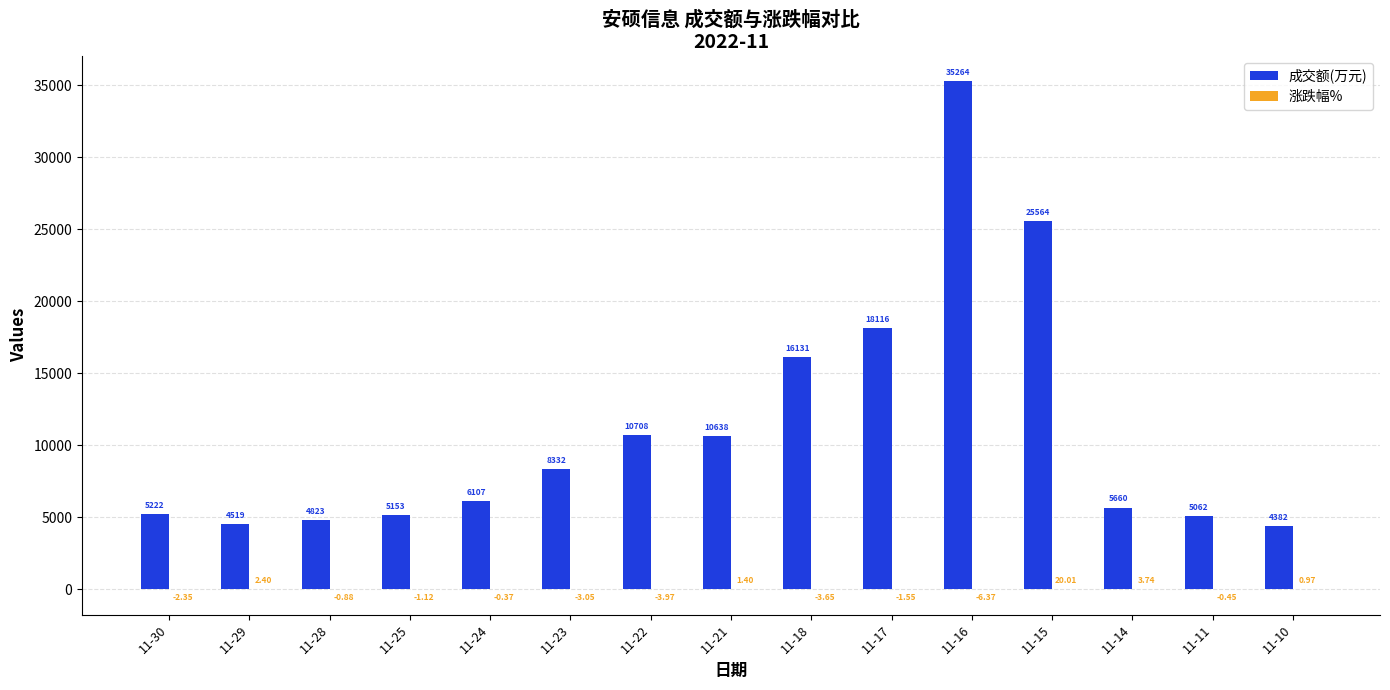

At which category is the sum across all series the highest?

11-16